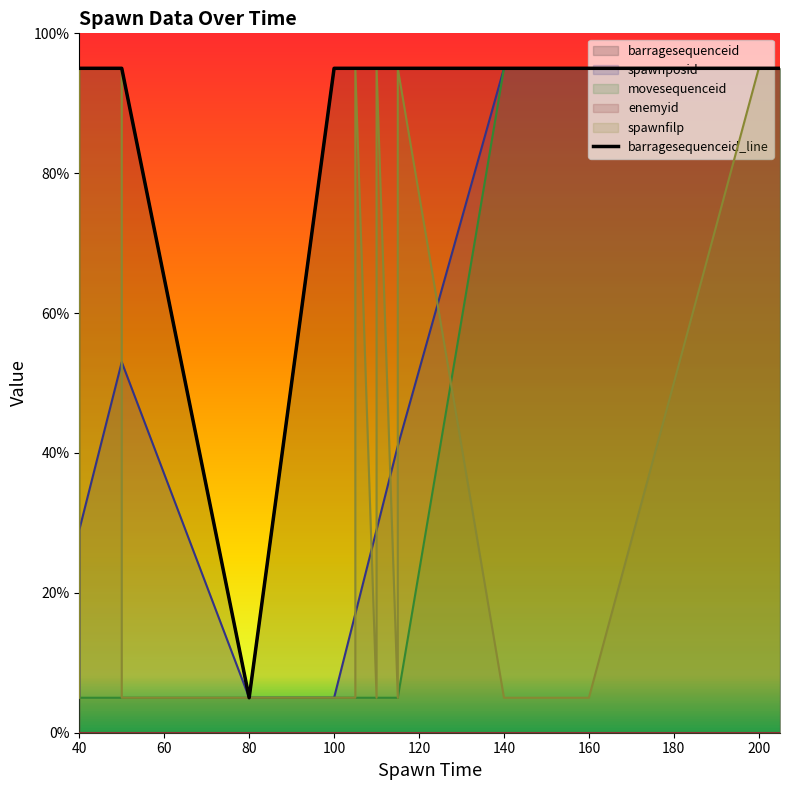

What is the difference between the maximum and minimum values in the barragesequenceid series?

90